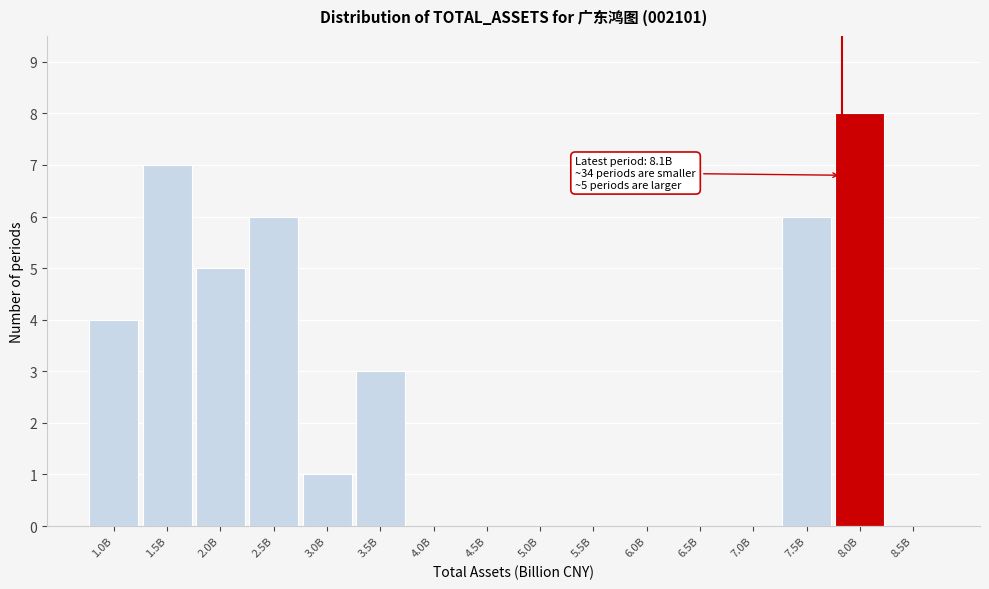

Reading right to left, what are all the values shown in this chart?

8.5B=0	8.0B=8	7.5B=6	7.0B=0	6.5B=0	6.0B=0	5.5B=0	5.0B=0	4.5B=0	4.0B=0	3.5B=3	3.0B=1	2.5B=6	2.0B=5	1.5B=7	1.0B=4